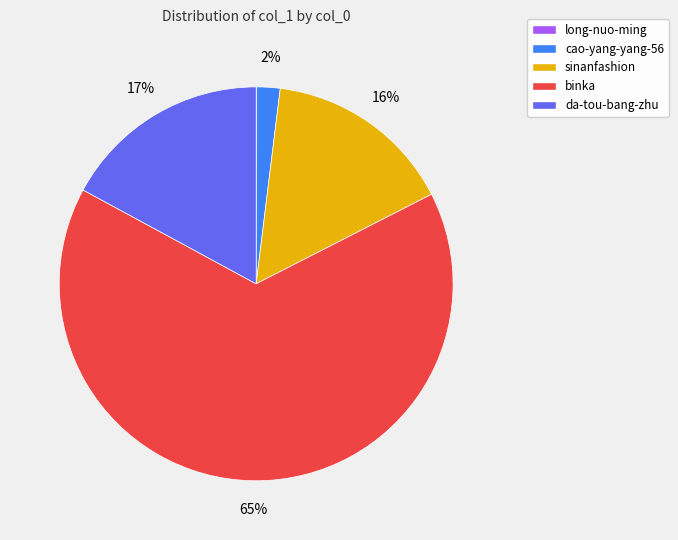

Is the sum of sinanfashion and binka greater than half?

Yes